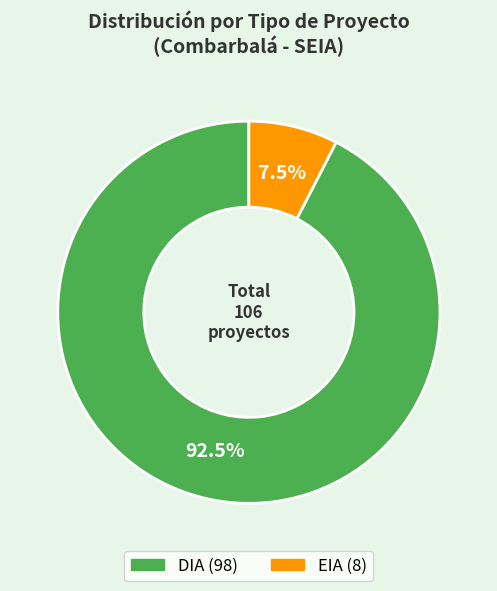

Which has a higher value, EIA or DIA?

DIA